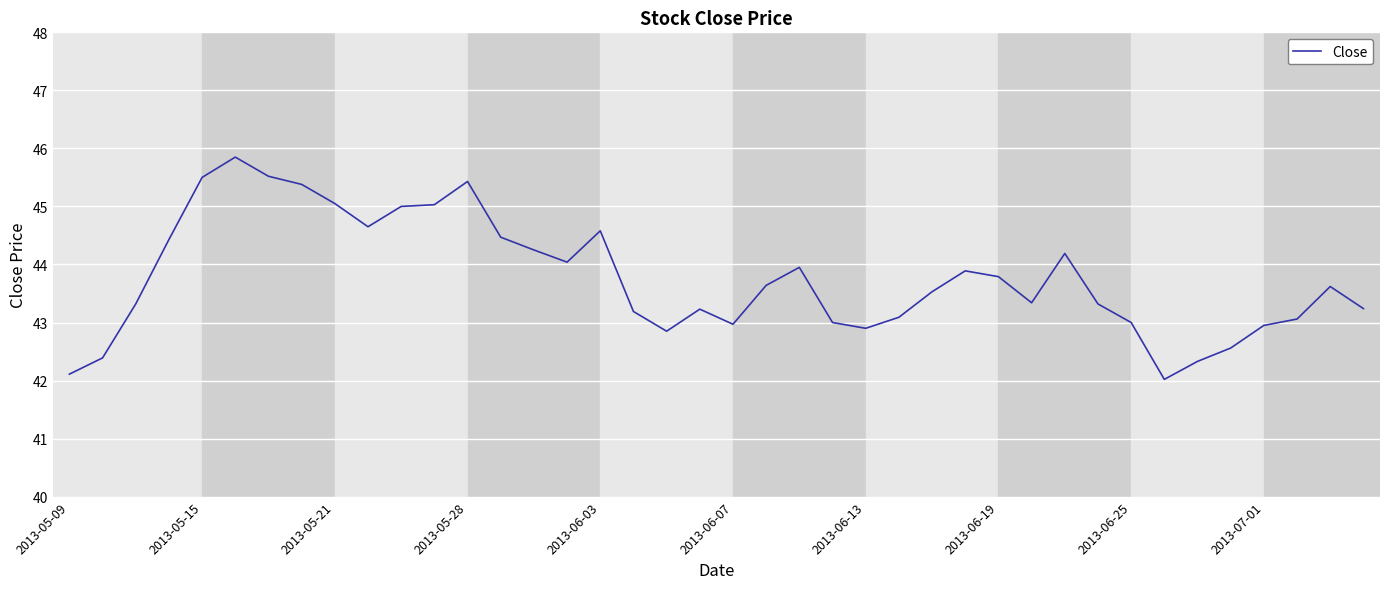

What is the minimum value shown in the chart?

42.0